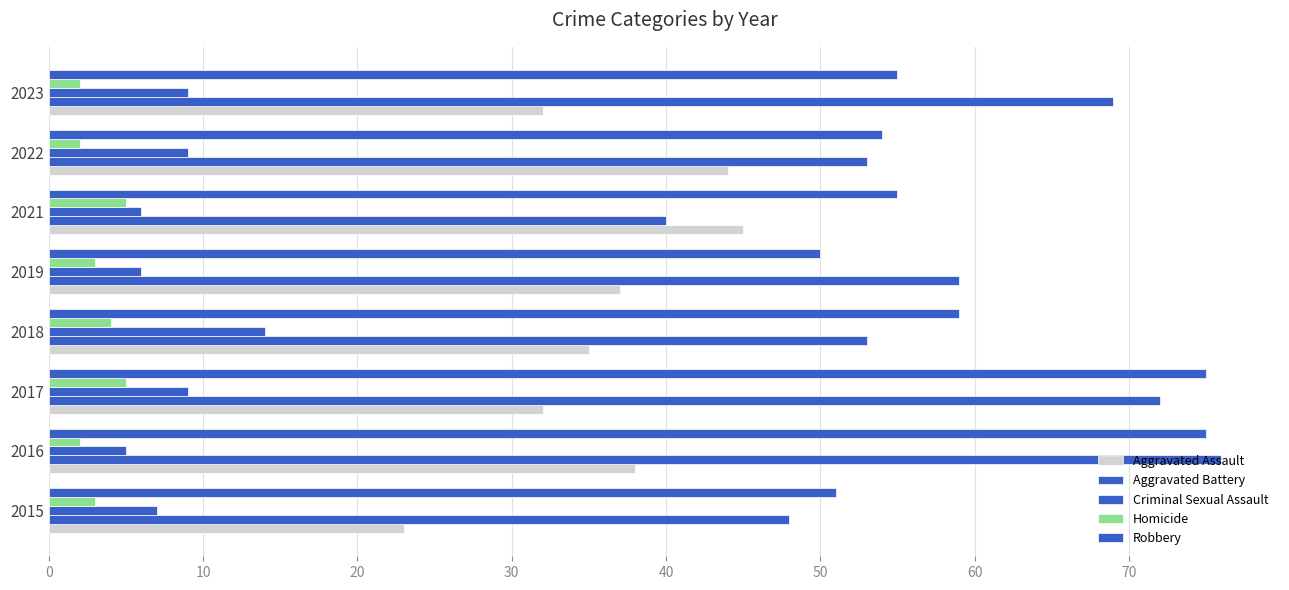

Which series has the largest total across all categories?

Robbery